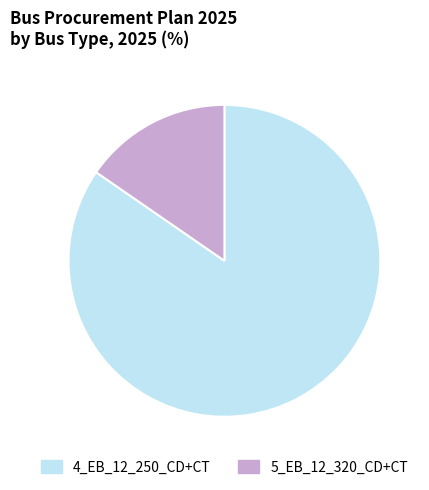

Does 4_EB_12_250_CD+CT represent more than half of the total?

Yes